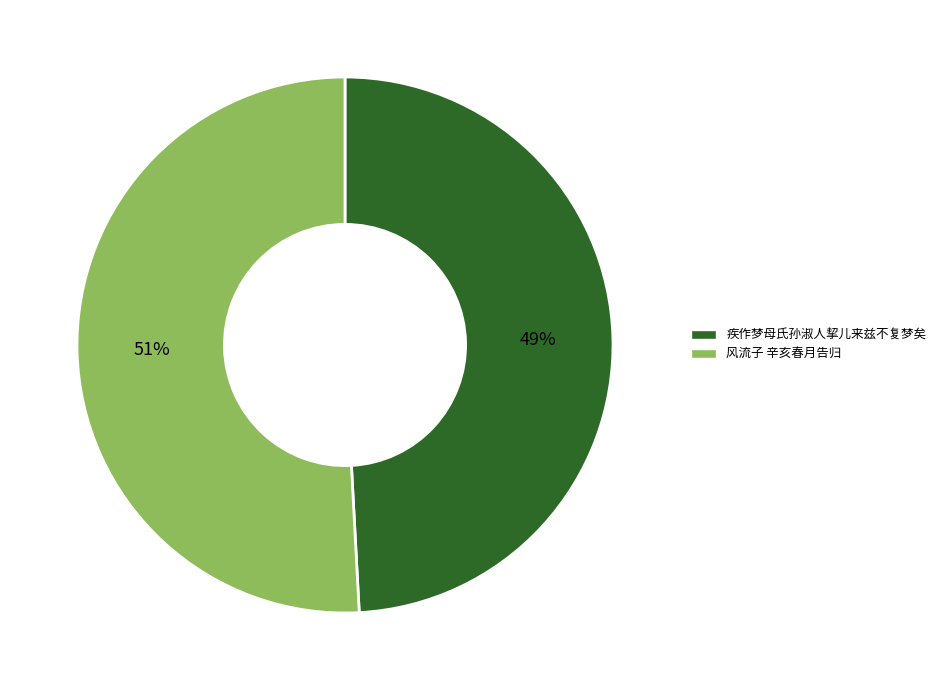

To the nearest percent, what is the difference between the largest and smallest slice percentages?

2%